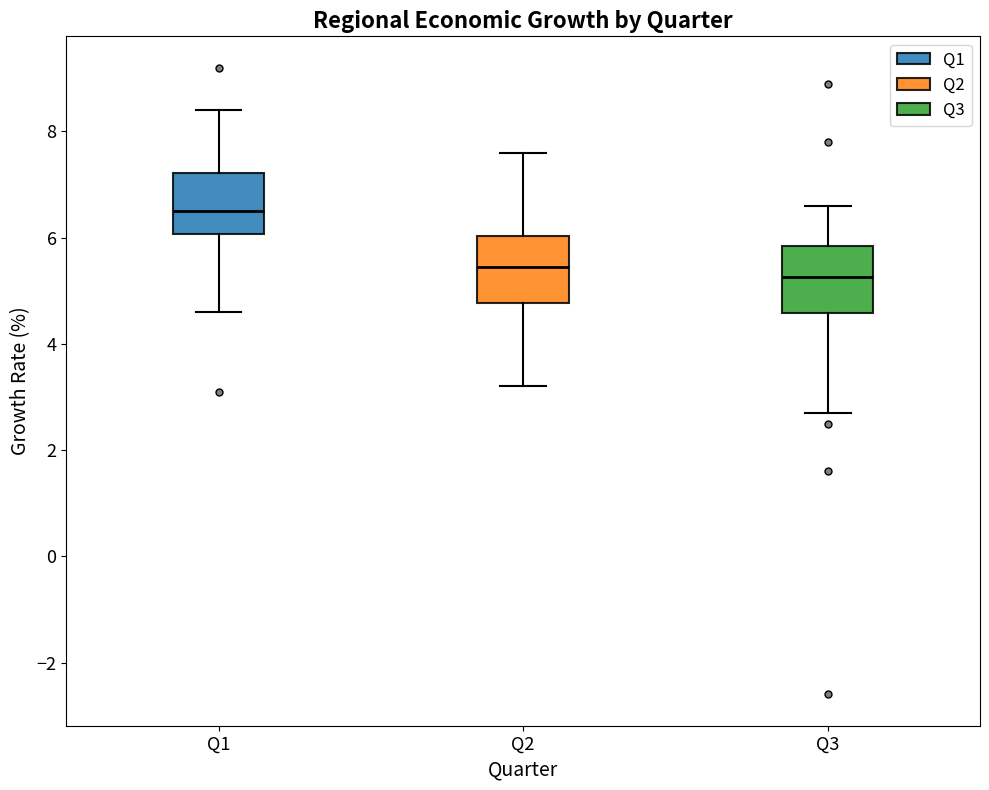

Which box's median line is the lowest?

Q3